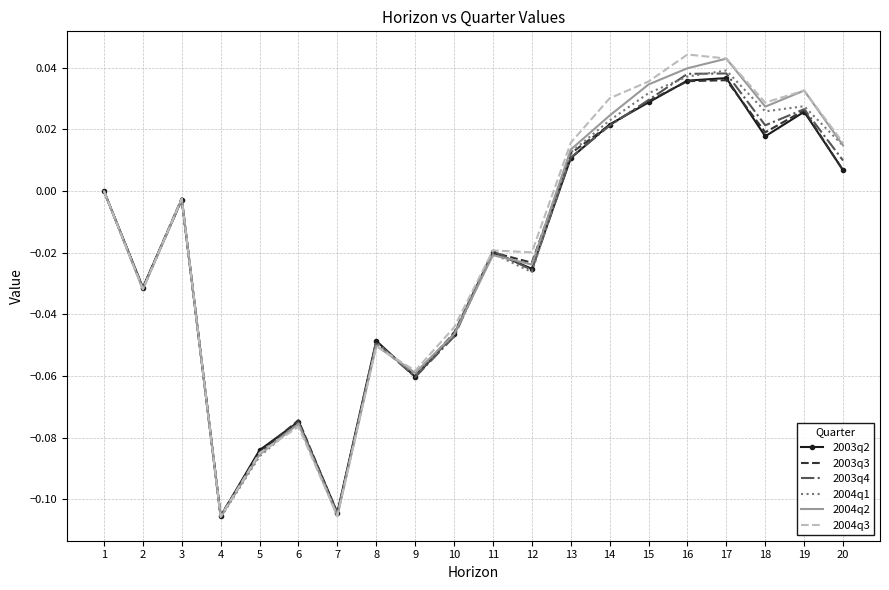

Is it true that 2004q3 equals -0.0 at 8?

False